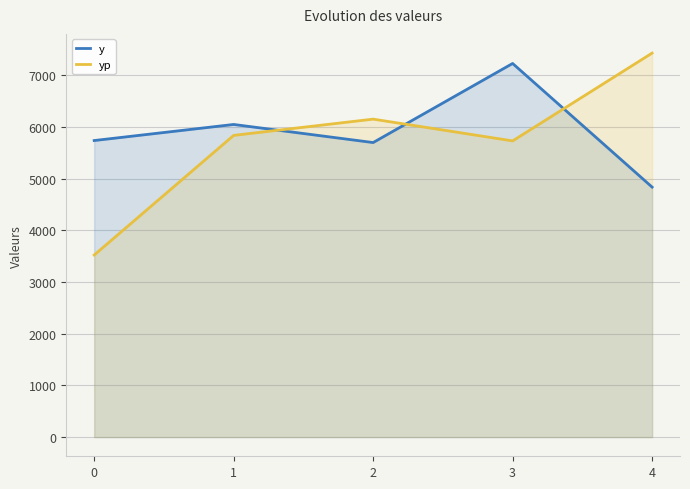

What is the difference between the second highest and minimum values in the y series?

1211.4